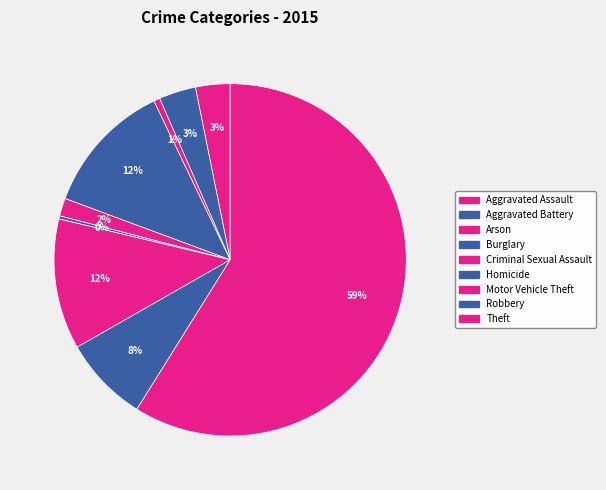

What portion of the pie excludes Homicide?

99.7%